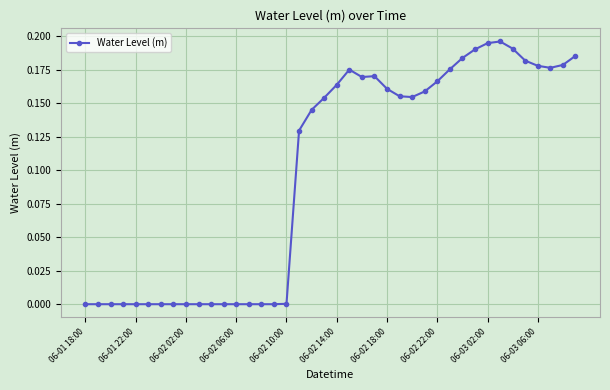

What is the sum of all values?

3.9